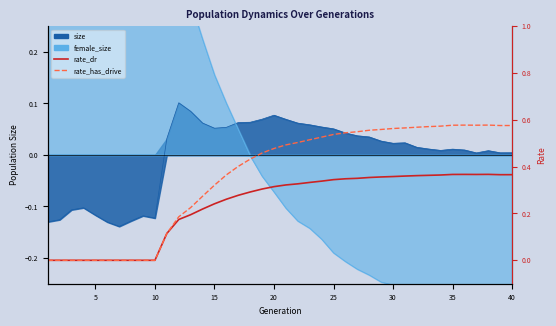

True or false: rate_has_drive and rate_dr intersect in this chart.

False